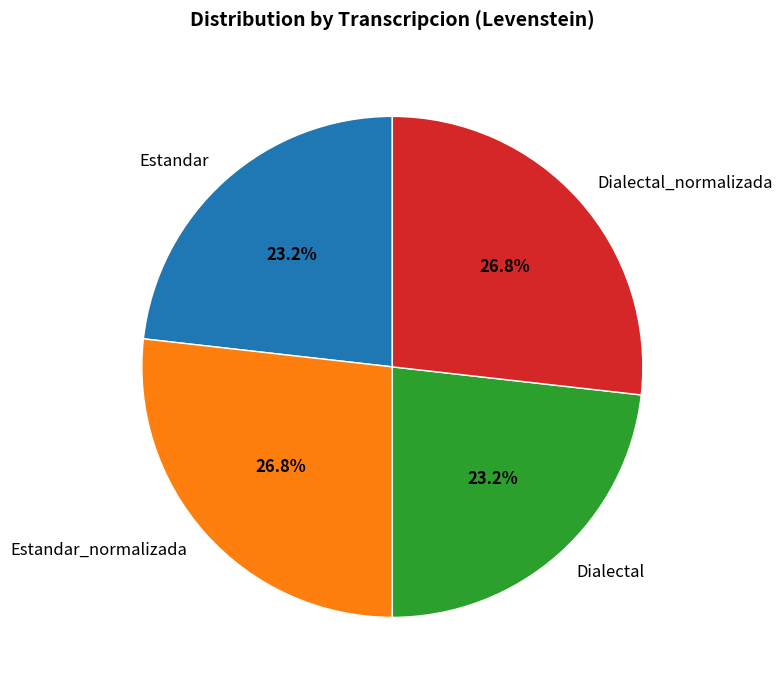

What is the ratio of the value at Dialectal to the value at Estandar_normalizada?

0.9